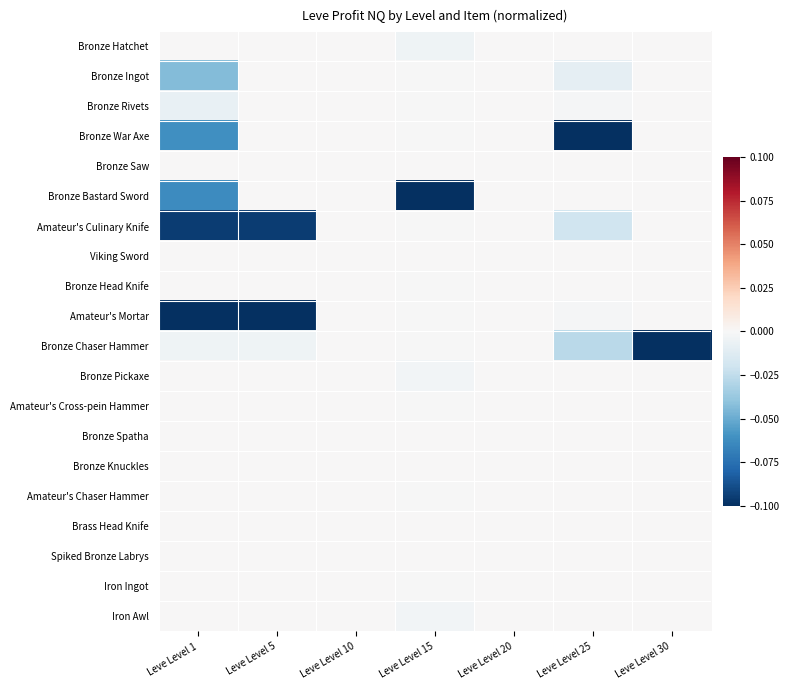

What is the total value across all series at Leve Level 1?

-0.4